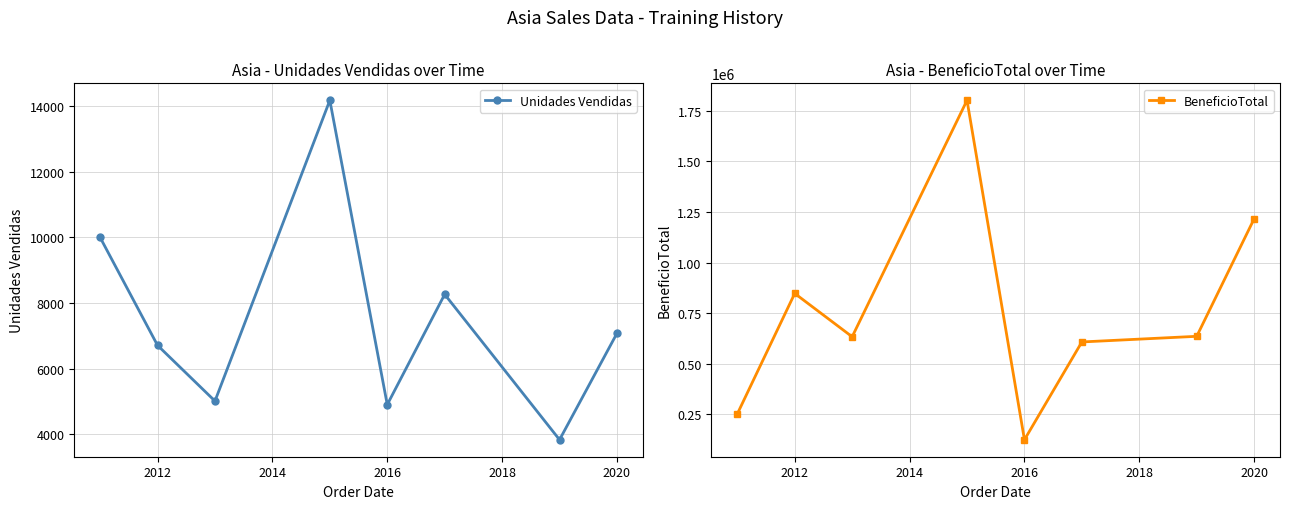

True or false: Unidades Vendidas has more than 1 points higher than both neighbors.

True